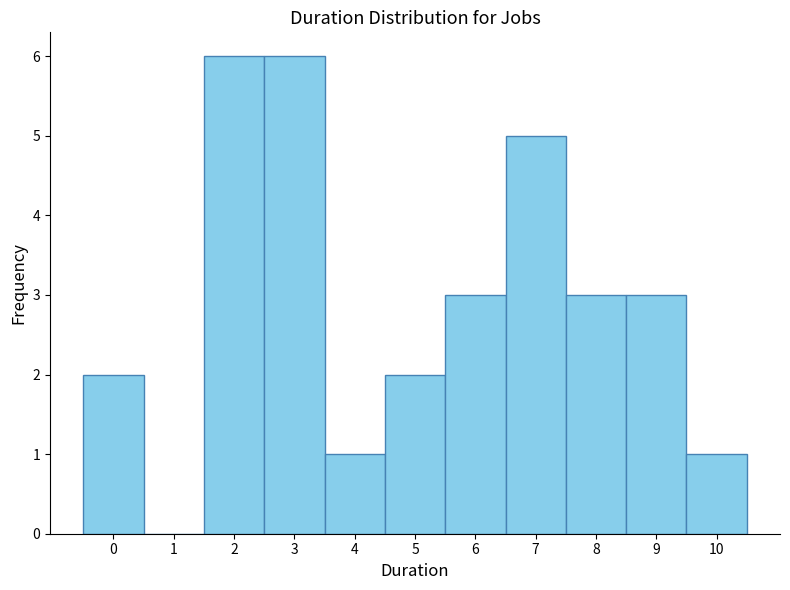

Reading left to right, list every bar in this chart as the range it spans on the x-axis followed by its height. The values are not printed on the chart, so give them approximately, as read against the axis.

-0.5 to 0.5: 2
0.5 to 1.5: 0
1.5 to 2.5: 6
2.5 to 3.5: 6
3.5 to 4.5: 1
4.5 to 5.5: 2
5.5 to 6.5: 3
6.5 to 7.5: 5
7.5 to 8.5: 3
8.5 to 9.5: 3
9.5 to 10.5: 1